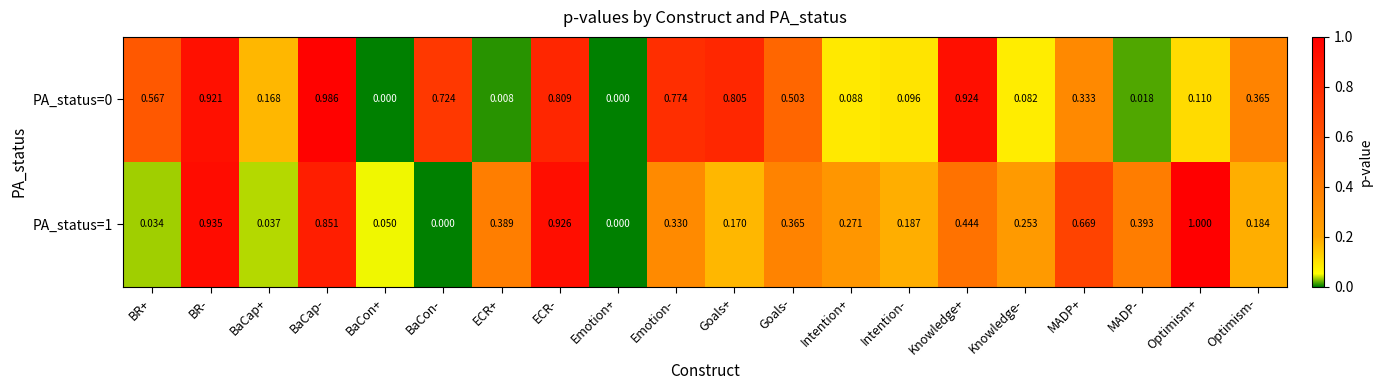

Between BaCap+ and ECR+, which series saw the biggest shift?

PA_status=1